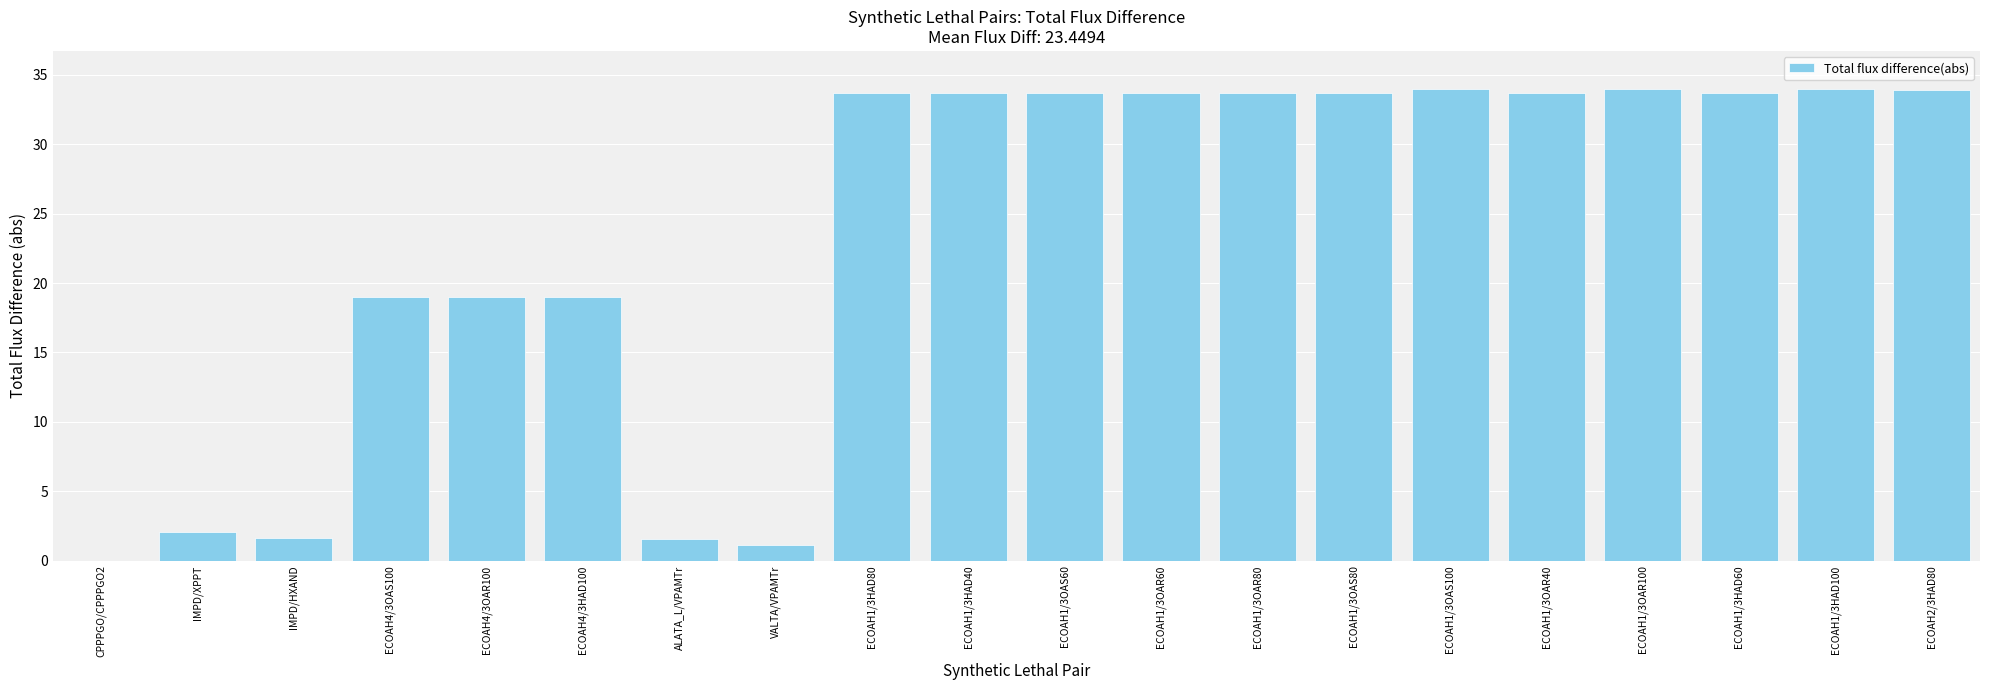

What is the change in value from ECOAH4/3HAD100 to ECOAH1/3HAD40?

+14.7